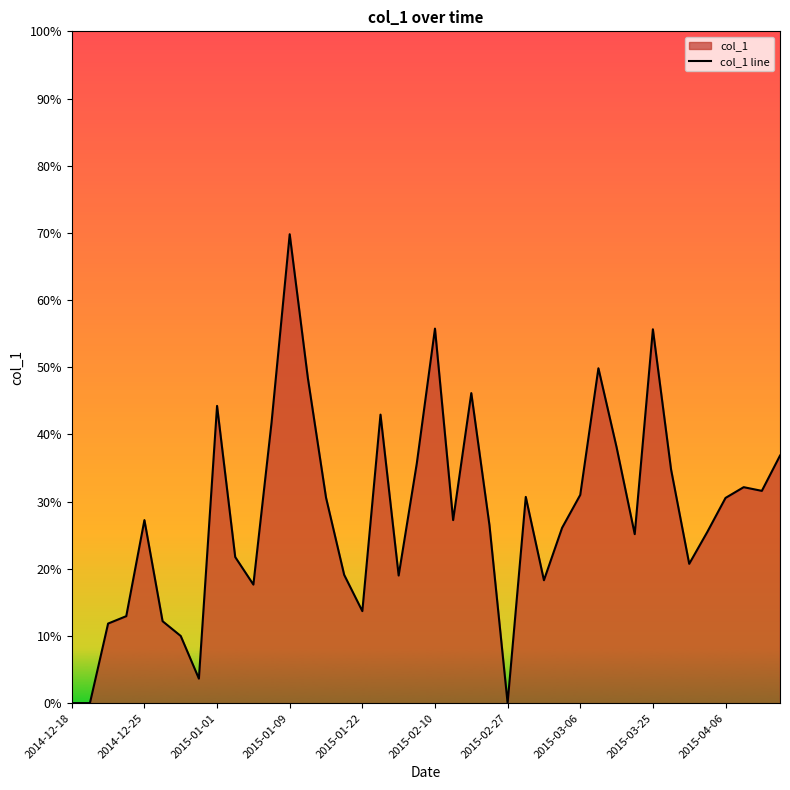

Count the number of categories in the chart.

40